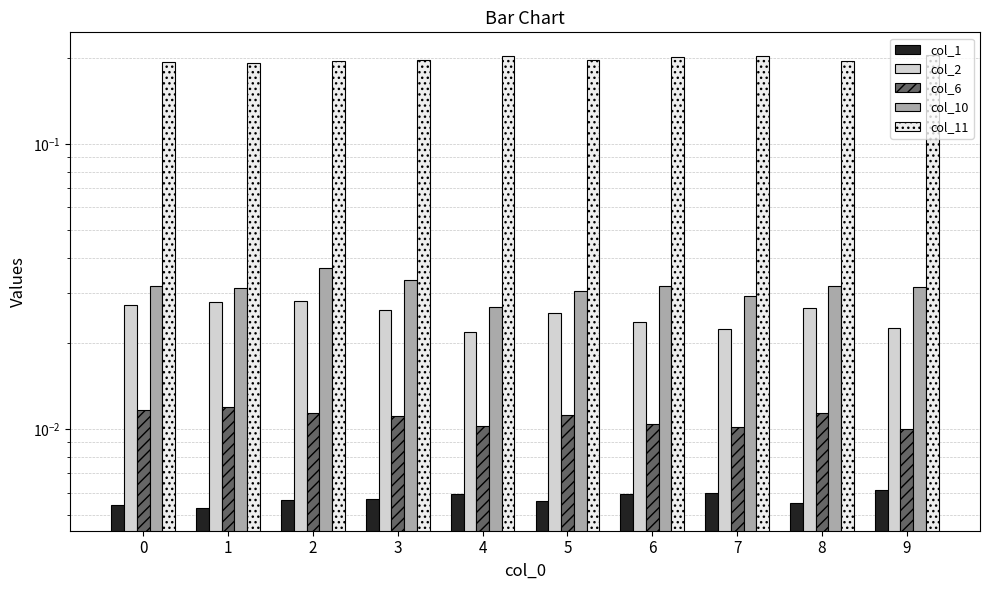

How many data points does each series have?

10